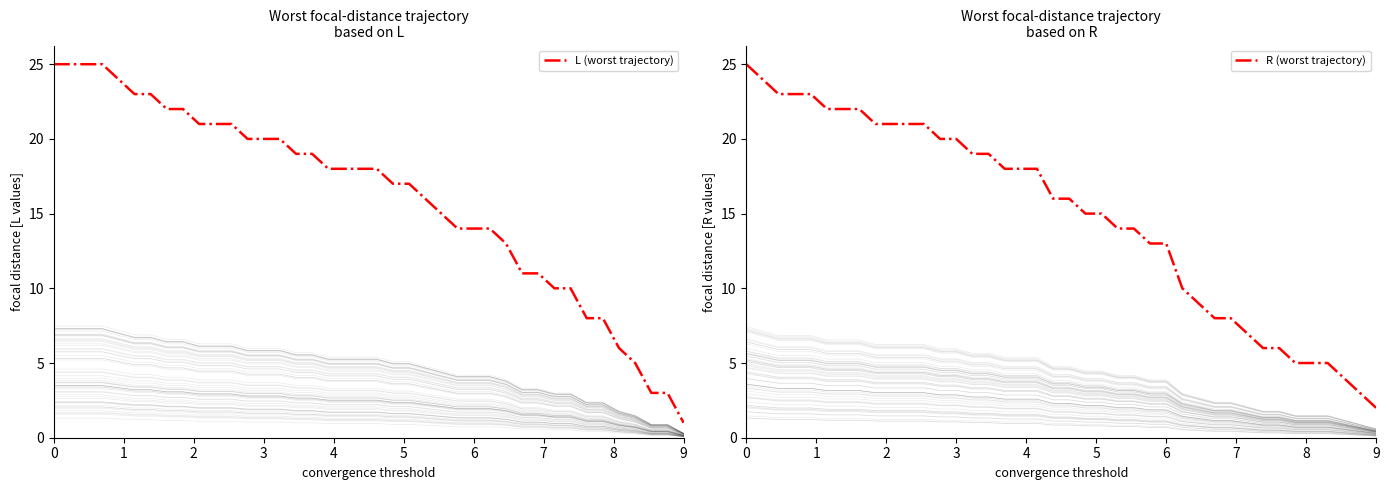

Is it true that L (worst trajectory) equals 16 at 0?

False